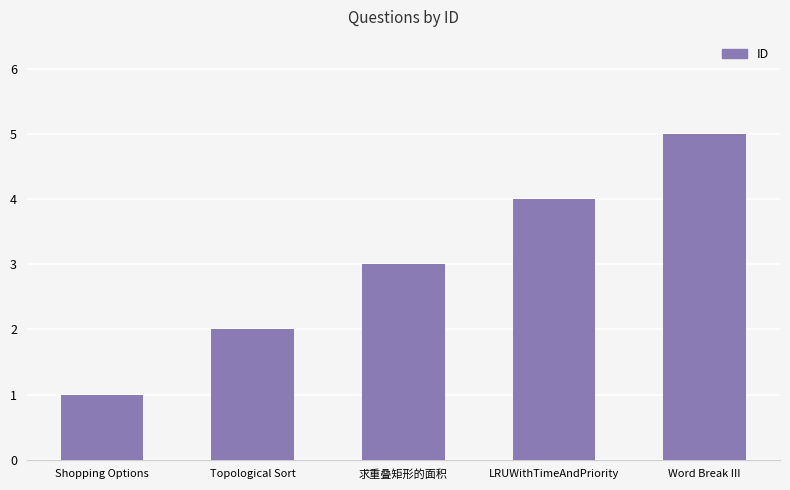

List the labels in order of value, largest first.

Word Break III, LRUWithTimeAndPriority, 求重叠矩形的面积, Topological Sort, Shopping Options